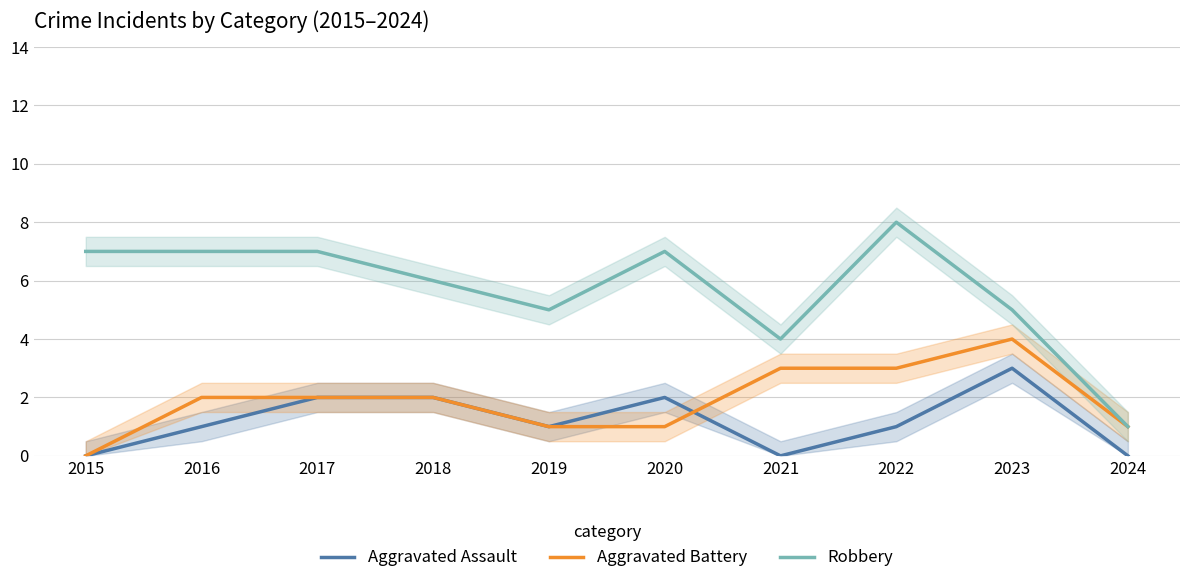

How many data points does each series have?

10